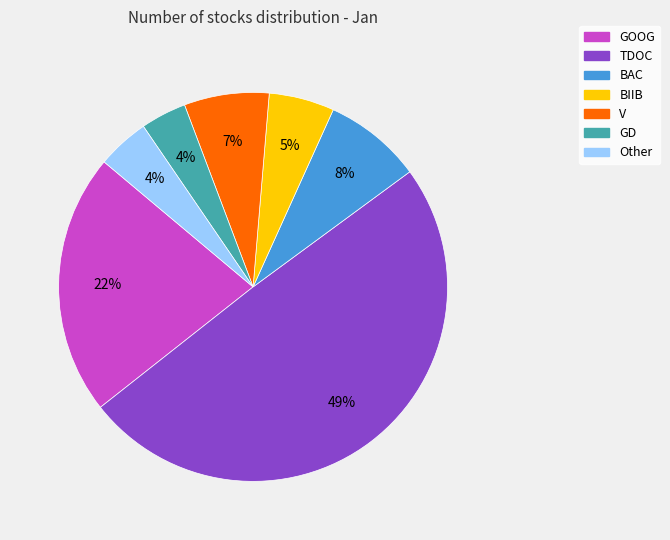

To the nearest percent, what is the difference between the TDOC and Other slice percentages?

45%